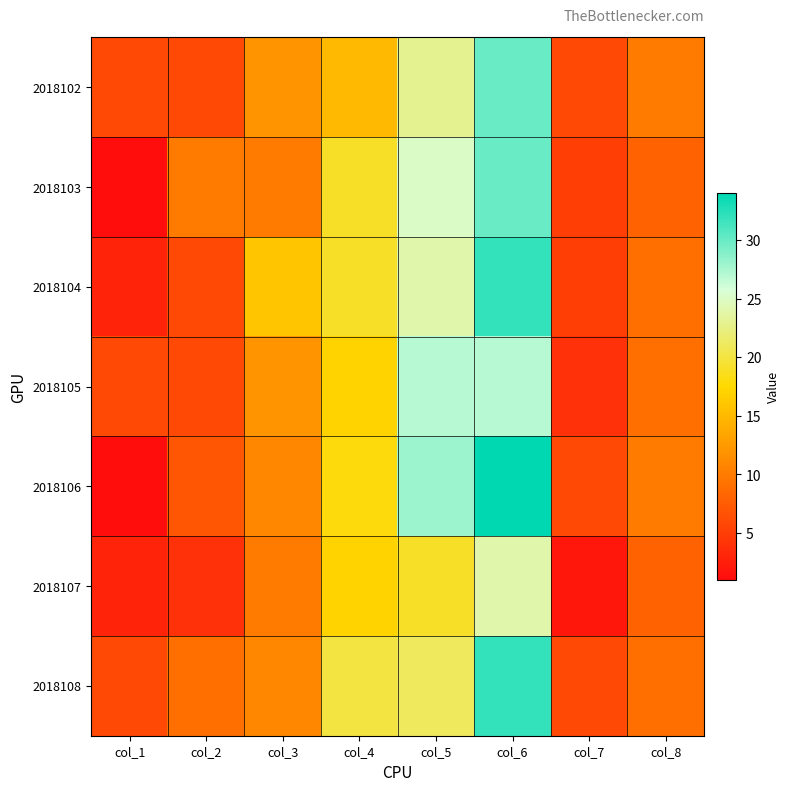

At which category is the sum across all series the highest?

col_6